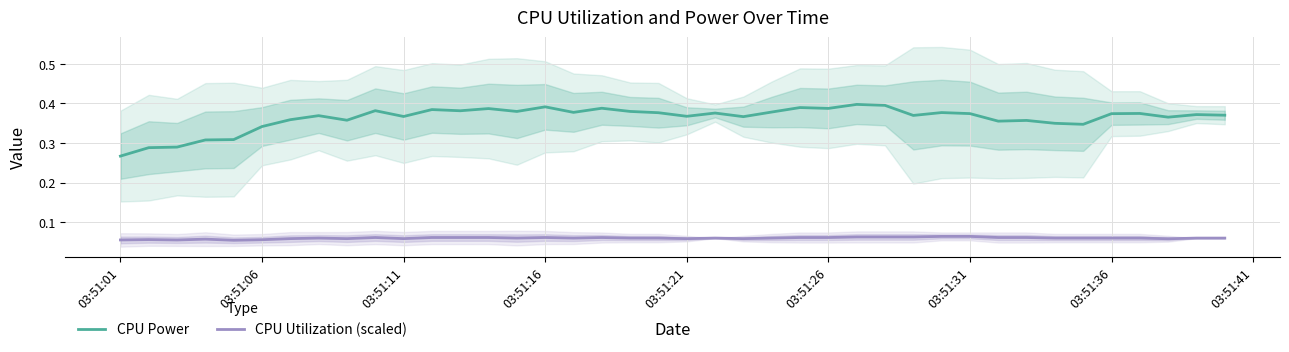

Rank the series by their average value, from highest to lowest.

CPU Power, CPU Utilization (scaled)